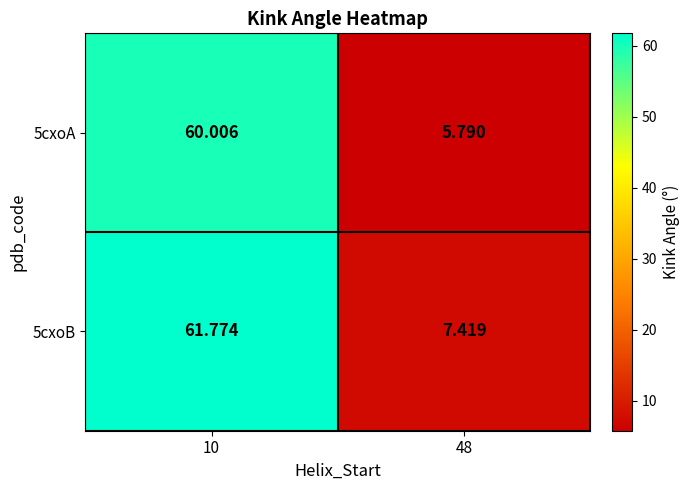

Which category has the highest value across all series?

10